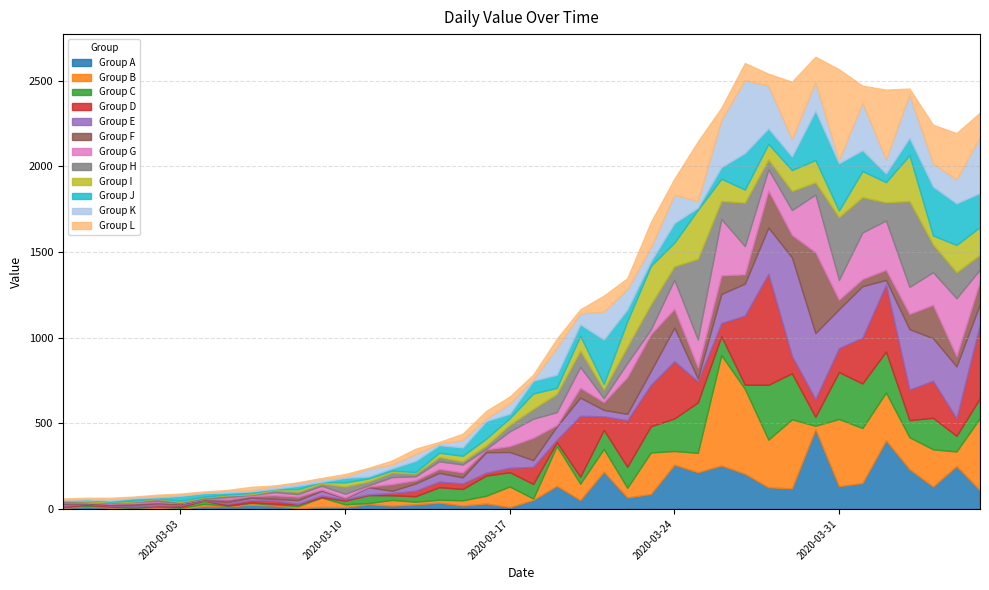

What is the difference between the values at 2020-03-18 and 2020-04-05?

1410